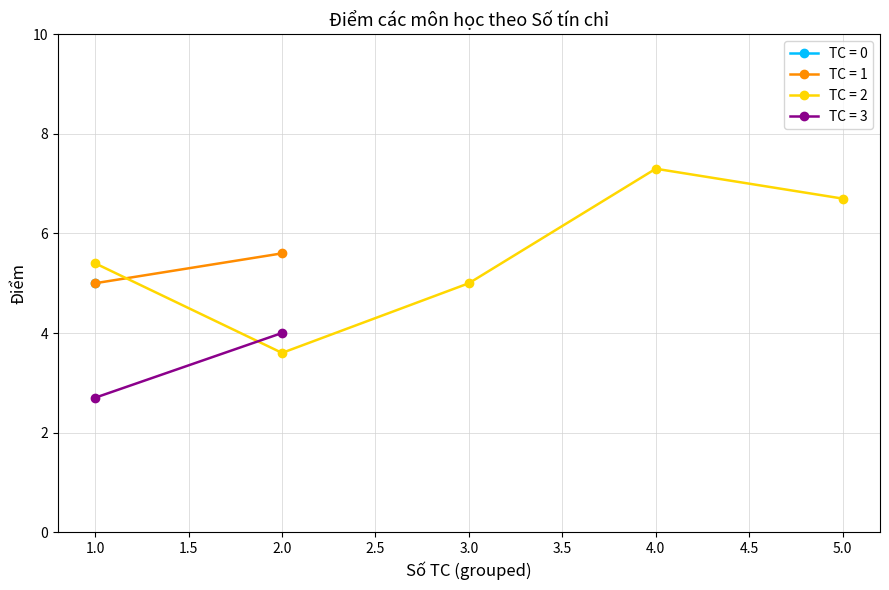

Does the chart have visible grid lines?

Yes